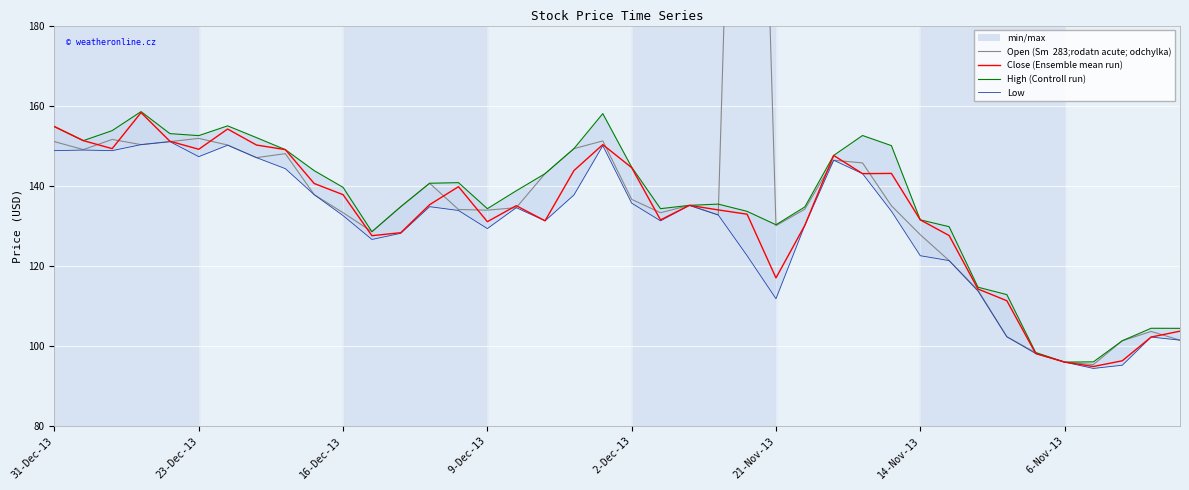

True or false: High (Controll run) has more than 2 interior local peaks.

True